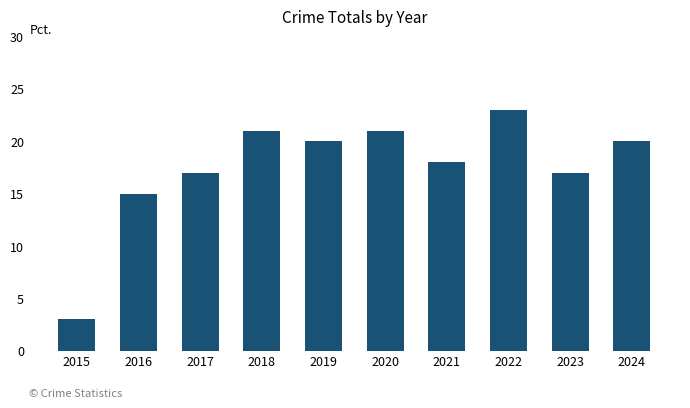

What is the difference between the second highest and minimum values?

18